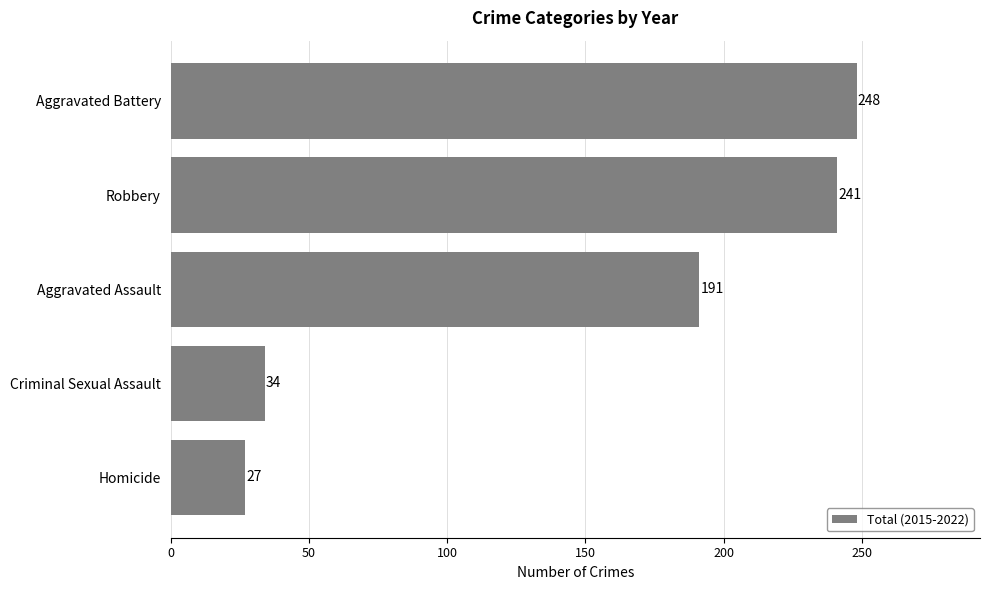

What is the difference between the second highest and minimum values?

214